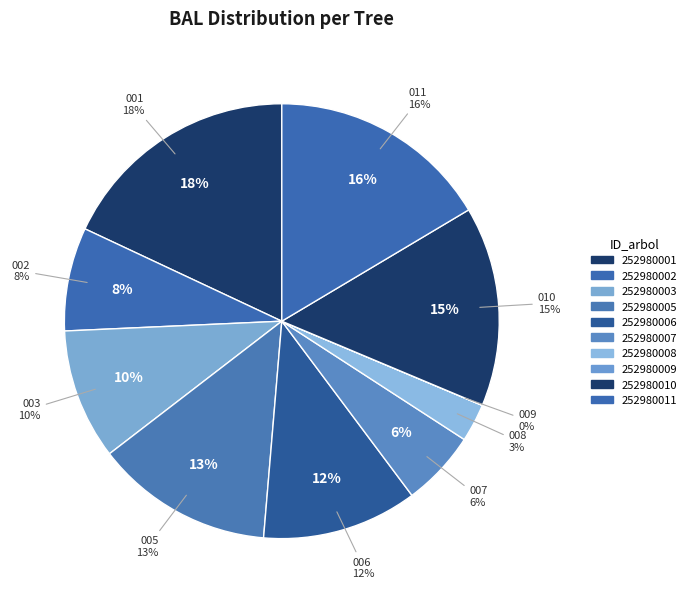

Rank the categories by value from highest to lowest.

252980001, 252980011, 252980010, 252980005, 252980006, 252980003, 252980002, 252980007, 252980008, 252980009